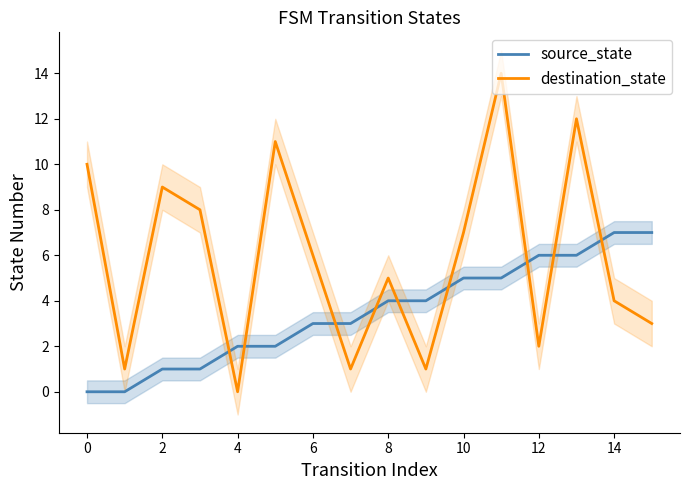

Which series ends up on top after the final intersection of source_state and destination_state?

source_state